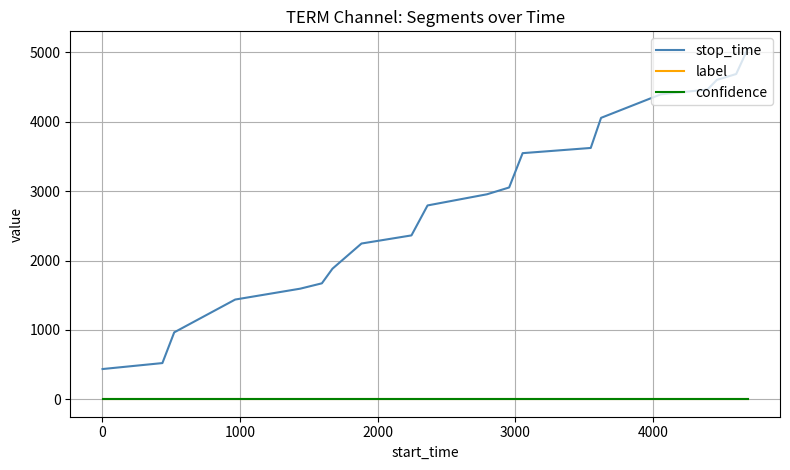

What is the greatest value displayed?

5052.0